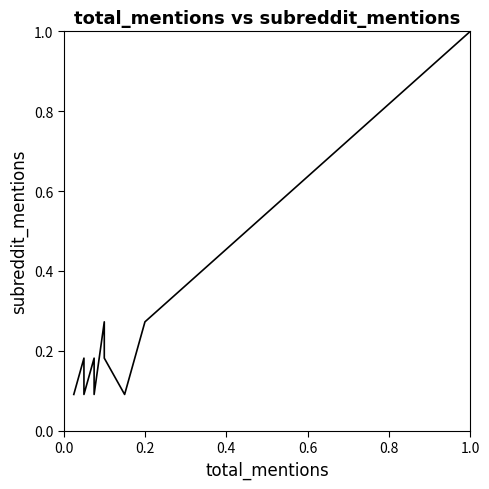

True or false: there are more than 1 points higher than both neighbors.

True